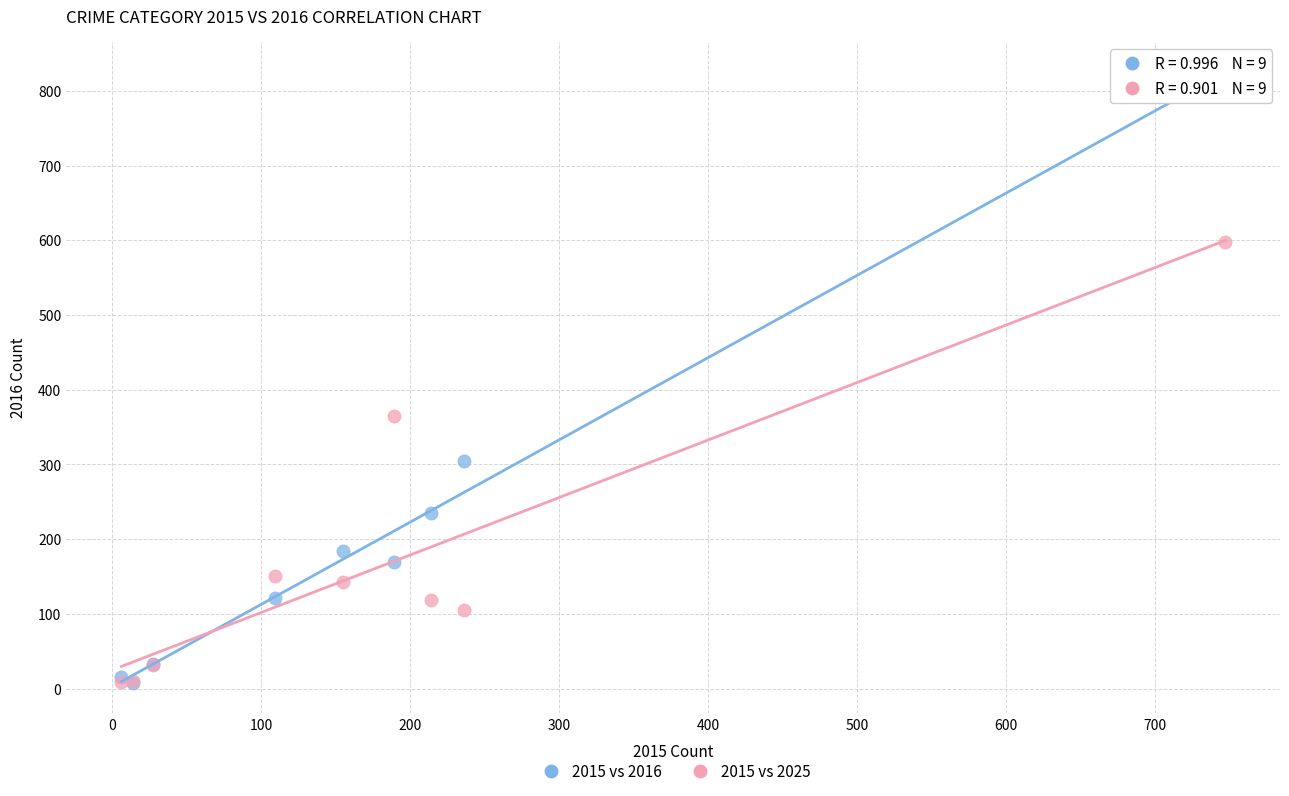

In the 2015 vs 2016 series, what Y value is closest to 414?

304